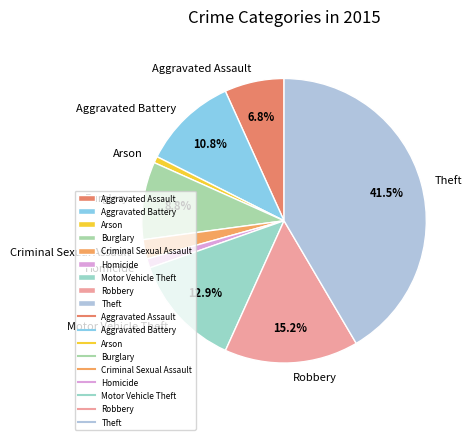

True or false: Aggravated Battery accounts for 11% of the total.

True